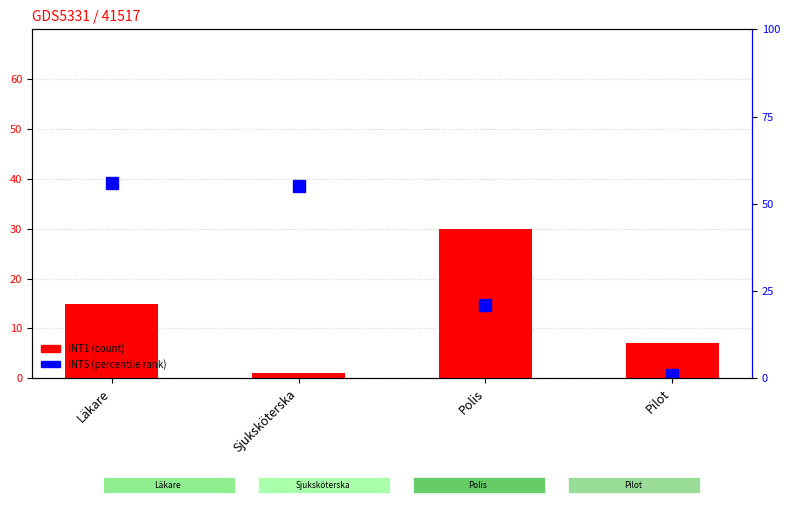

What is the ratio of the value at Polis to the value at Pilot?

4.3